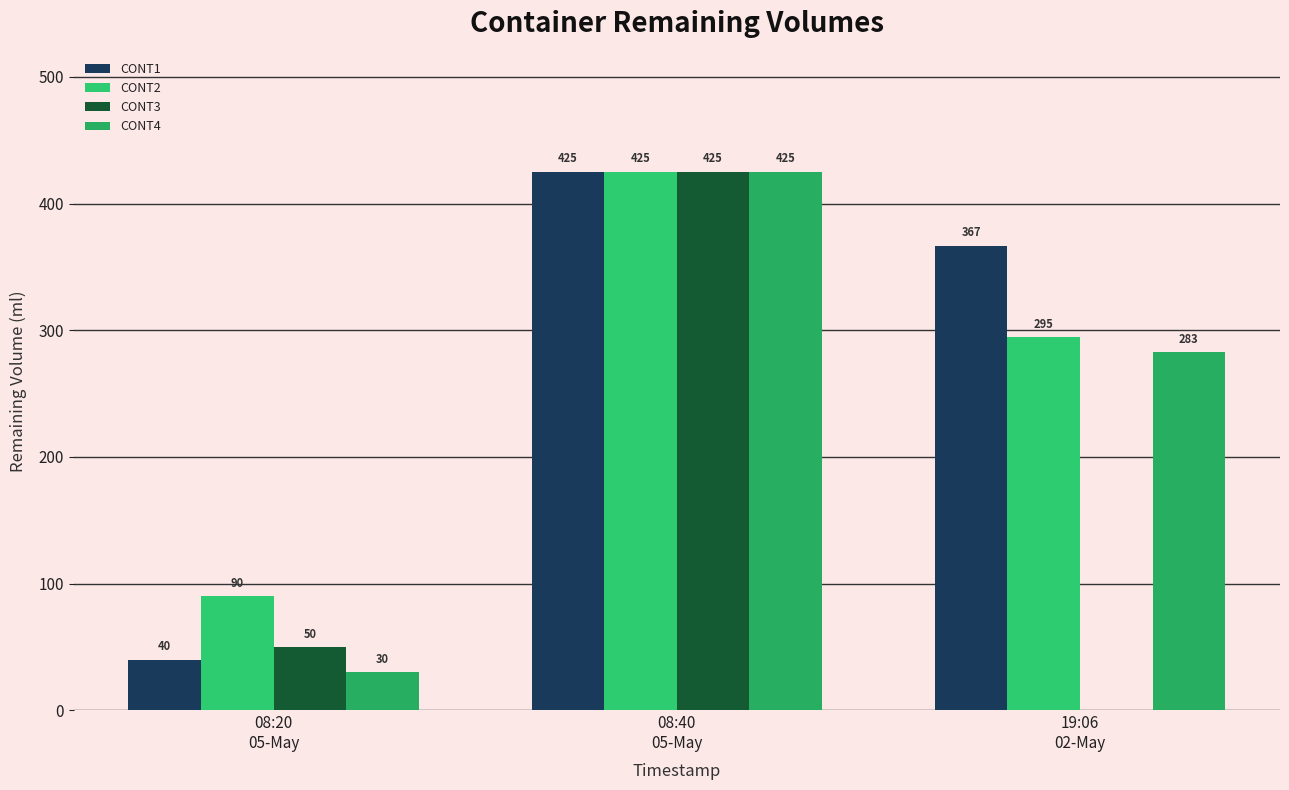

How many series are shown in this chart?

4